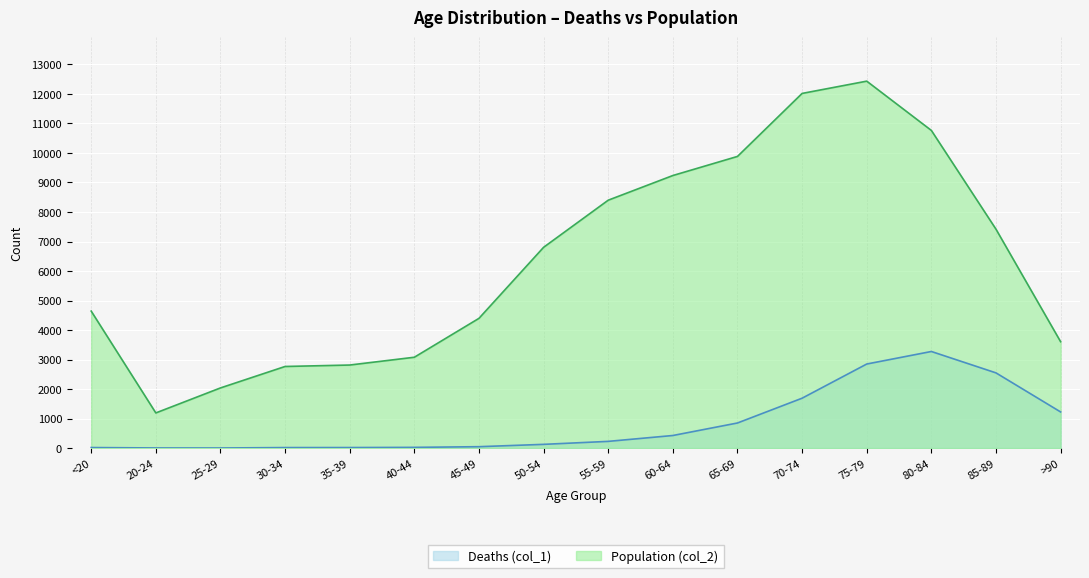

True or false: Deaths (col_1) and Population (col_2) intersect in this chart.

False